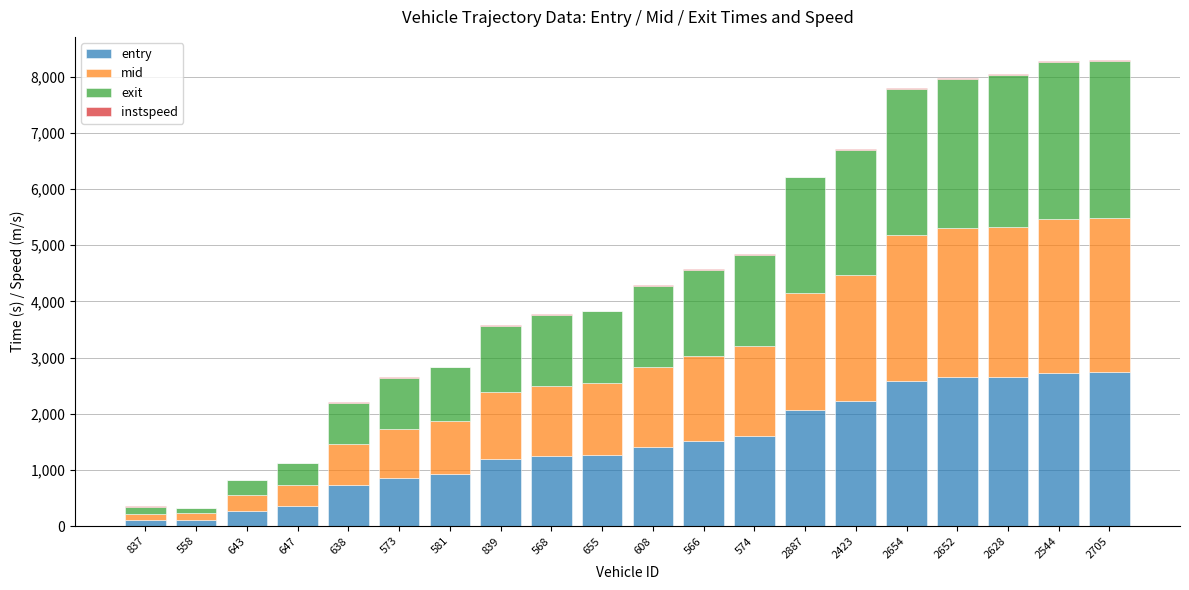

What is the sum of all entry values?

29295.7